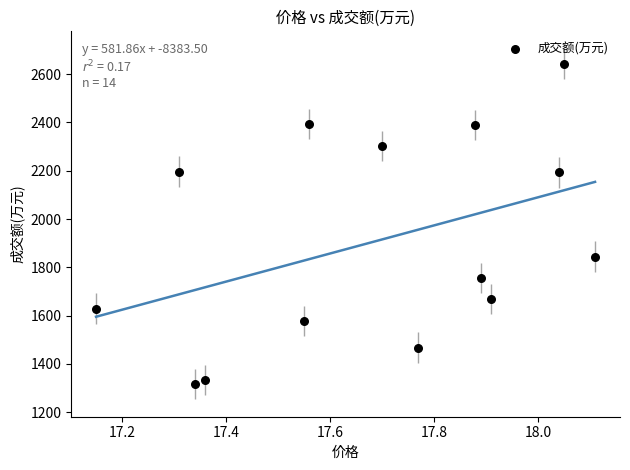

What is the range of Y values (max minus min)?

1325